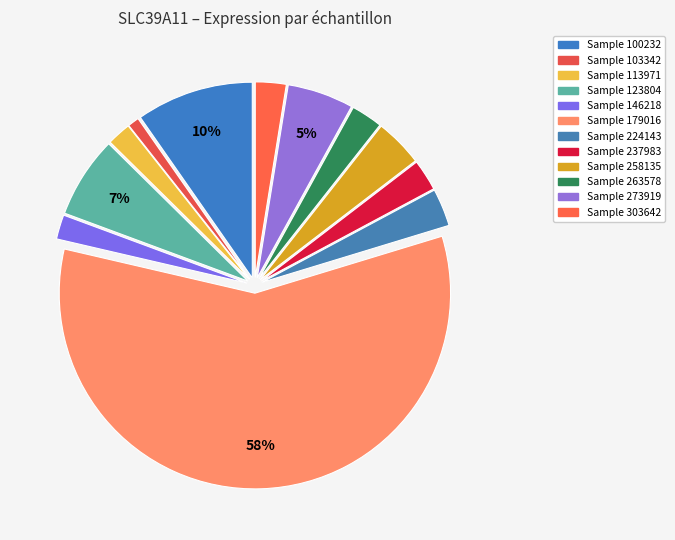

To the nearest percent, what is the difference between the largest and smallest slice percentages?

57%